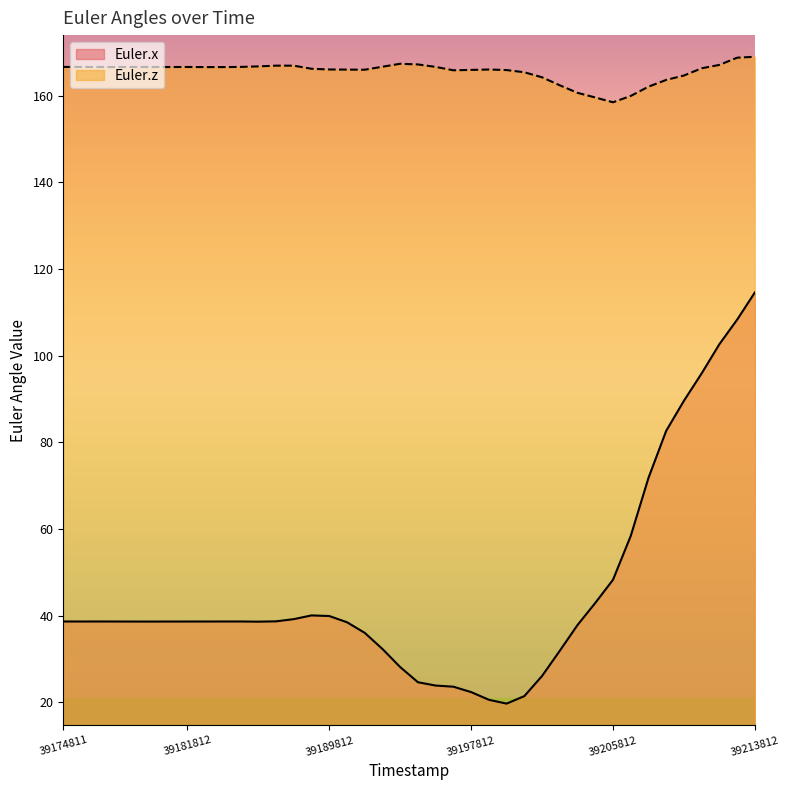

What value does the Euler.x series have at 39195812?

23.9